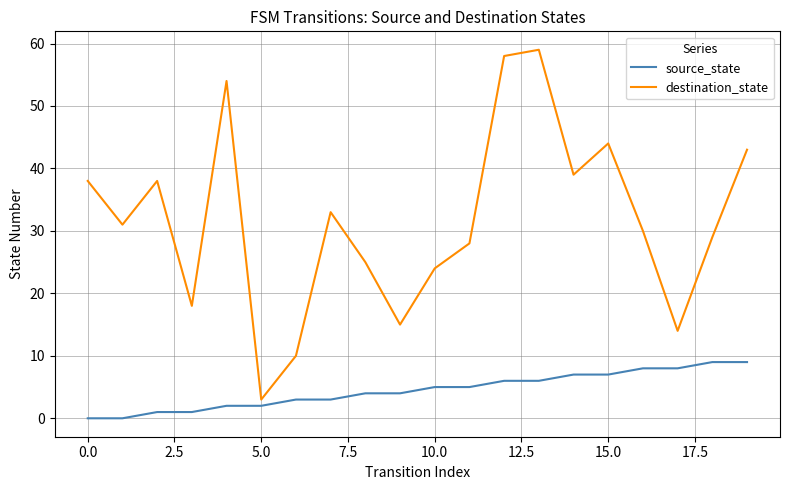

True or false: source_state and destination_state cross at least once.

False